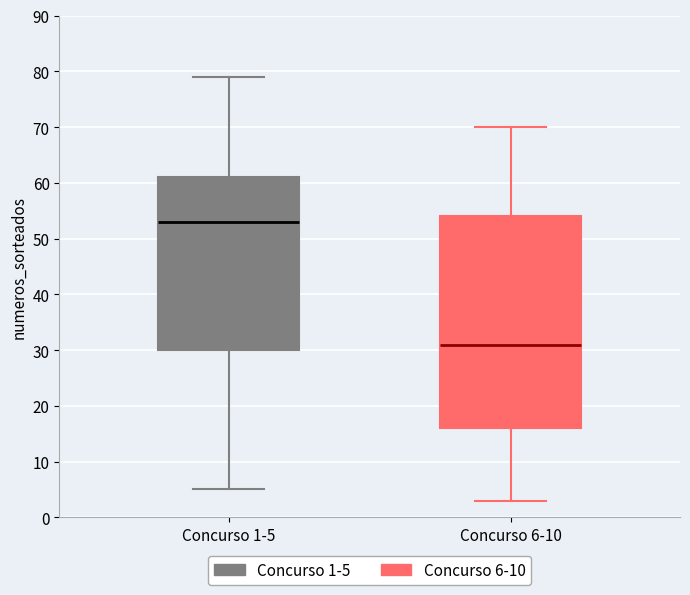

Which box has the lowest median line?

Concurso 6-10